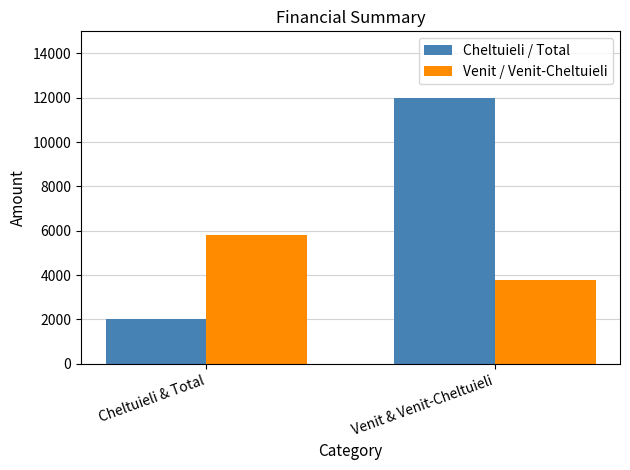

What is the sum of the Venit / Venit-Cheltuieli values at Venit & Venit-Cheltuieli and Cheltuieli & Total?

9600